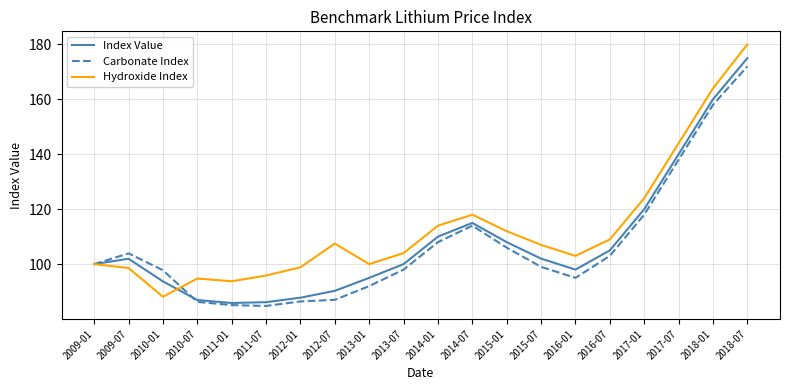

Which category has the highest value across all series?

2018-07